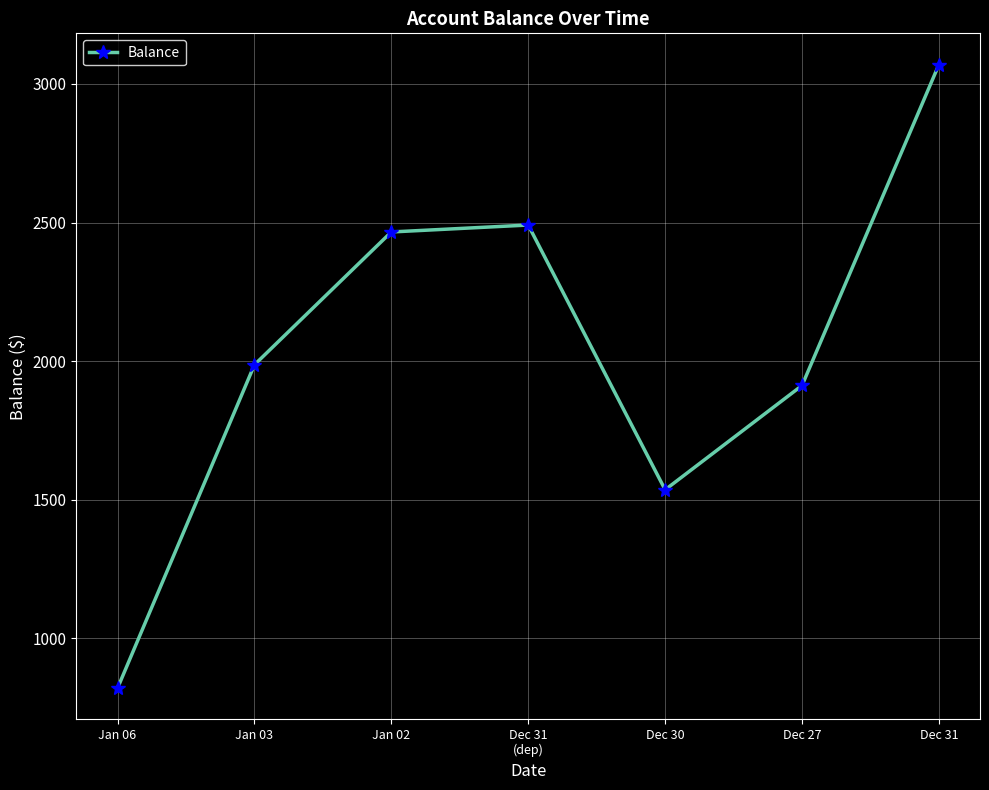

What is the value of the 3rd point from the left?

2466.0